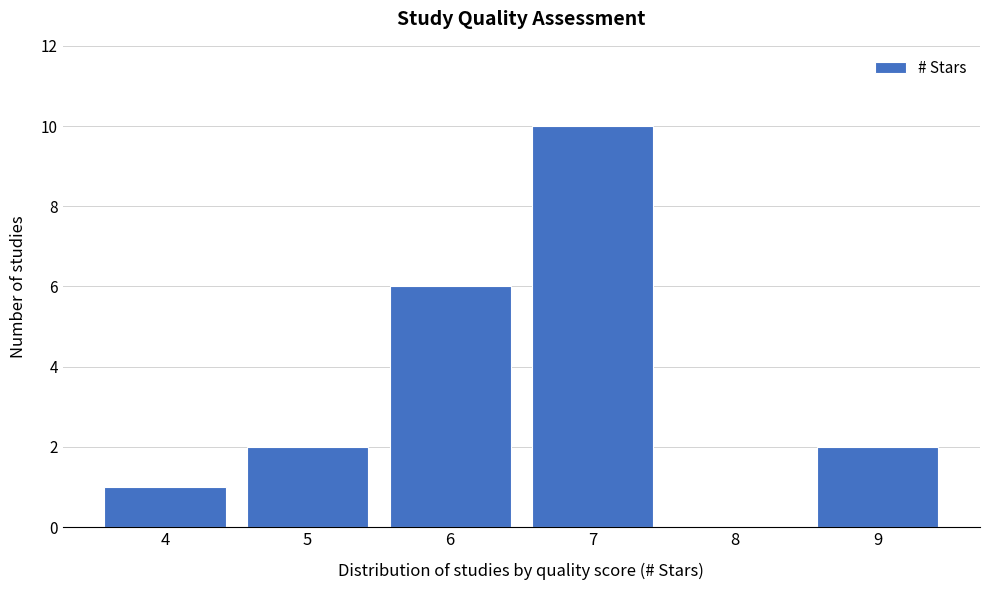

Reading left to right, list every bar in this chart as the range it spans on the x-axis followed by its height. The values are not printed on the chart, so give them approximately, as read against the axis.

3.5 to 4.5: 1
4.5 to 5.5: 2
5.5 to 6.5: 6
6.5 to 7.5: 10
7.5 to 8.5: 0
8.5 to 9.5: 2